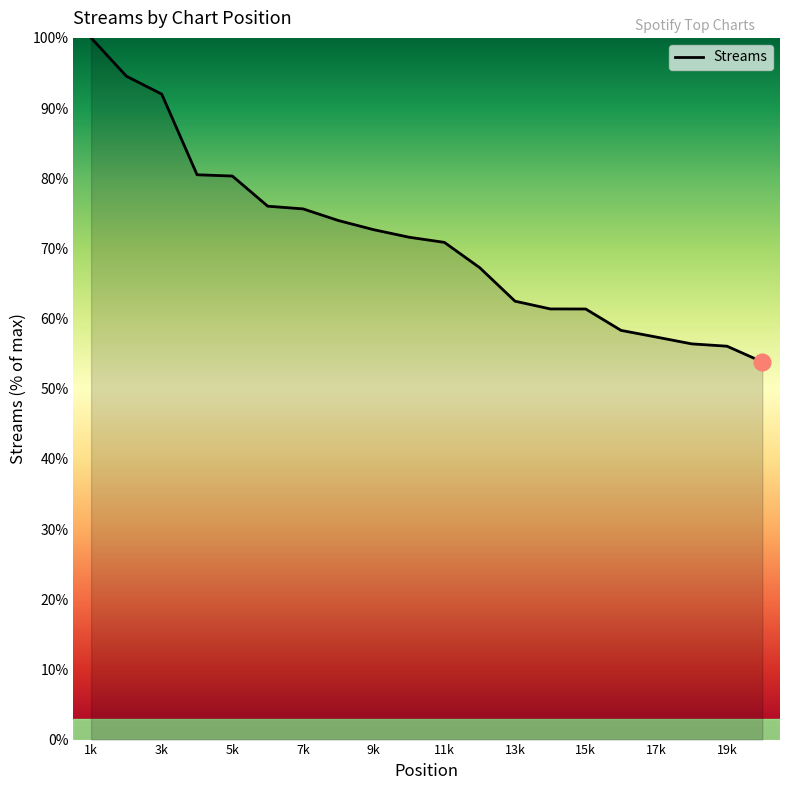

What is the difference between the maximum and minimum values?

46.2